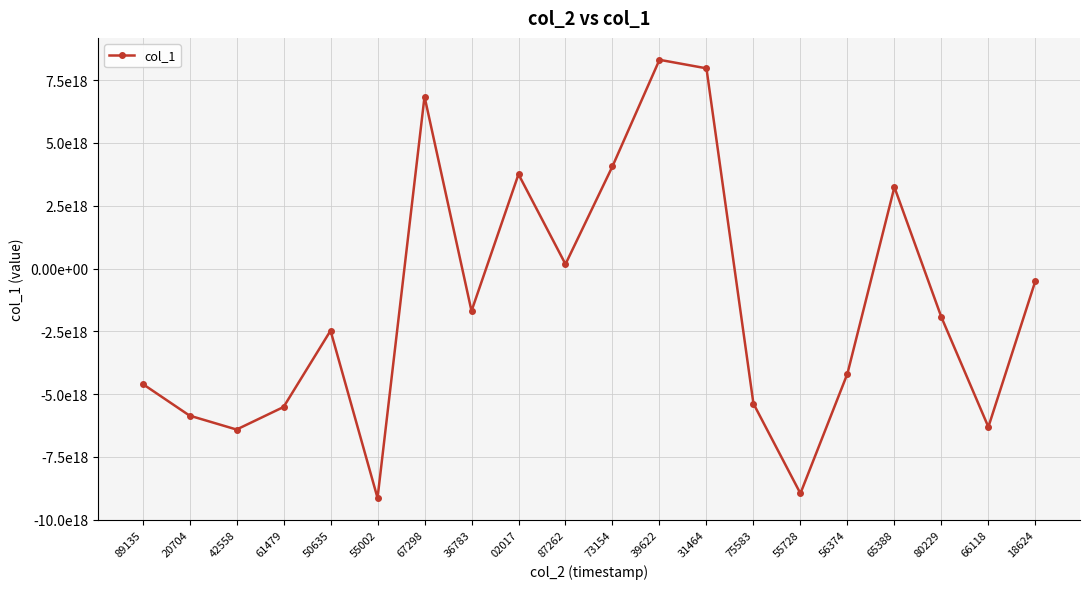

List the labels in order of value, largest first.

39622, 31464, 67298, 73154, 02017, 65388, 87262, 18624, 36783, 80229, 50635, 56374, 89135, 75583, 61479, 20704, 66118, 42558, 55728, 55002